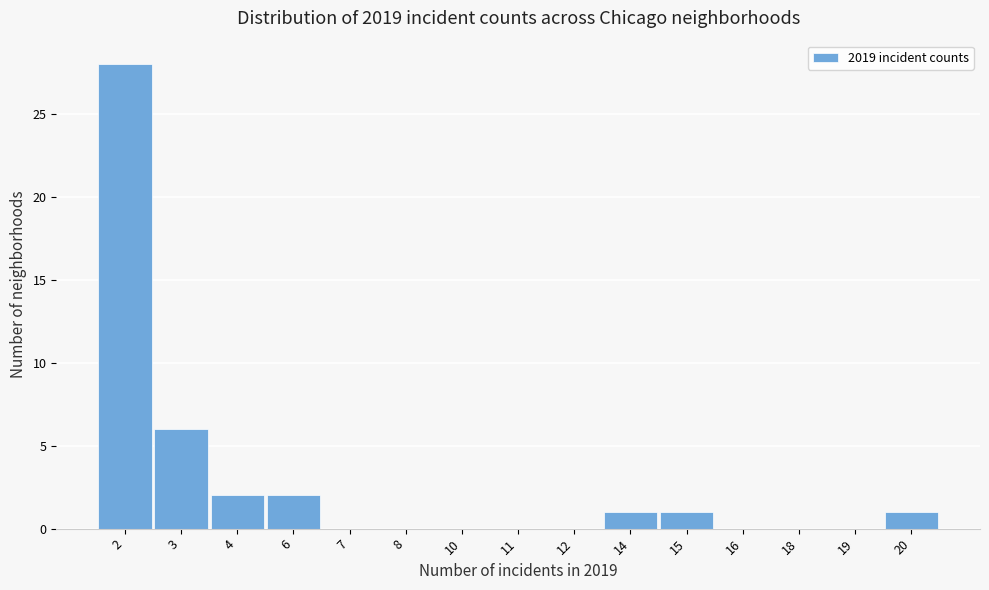

Reading left to right, extract all data points from this chart.

2=28	3=6	4=2	6=2	7=0	8=0	10=0	11=0	12=0	14=1	15=1	16=0	18=0	19=0	20=1